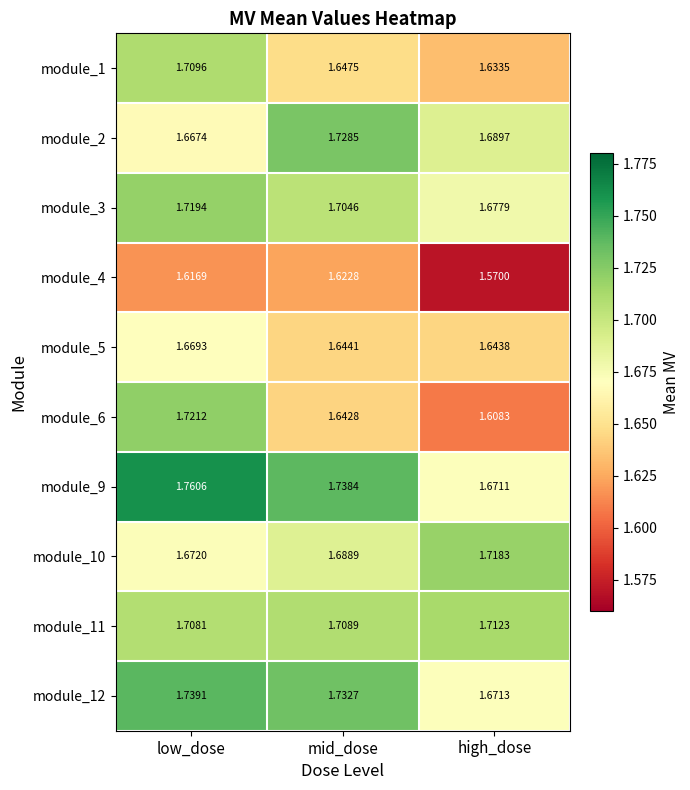

At which label is module_10 closest to 1?

low_dose